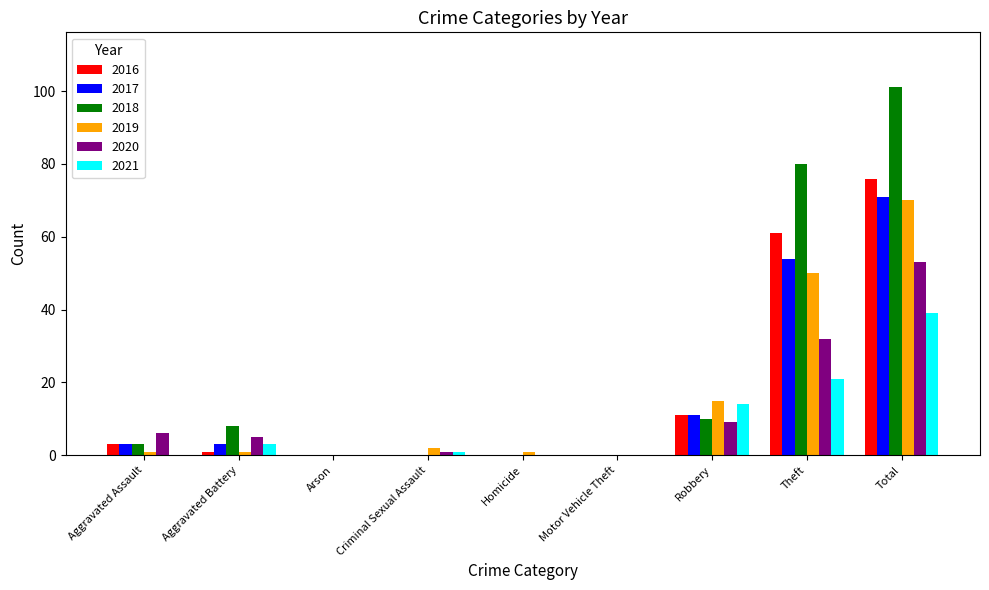

Reading left to right, list all the values displayed in this chart.

2016: 3	1	0	0	0	0	11	61	76
2017: 3	3	0	0	0	0	11	54	71
2018: 3	8	0	0	0	0	10	80	101
2019: 1	1	0	2	1	0	15	50	70
2020: 6	5	0	1	0	0	9	32	53
2021: 0	3	0	1	0	0	14	21	39